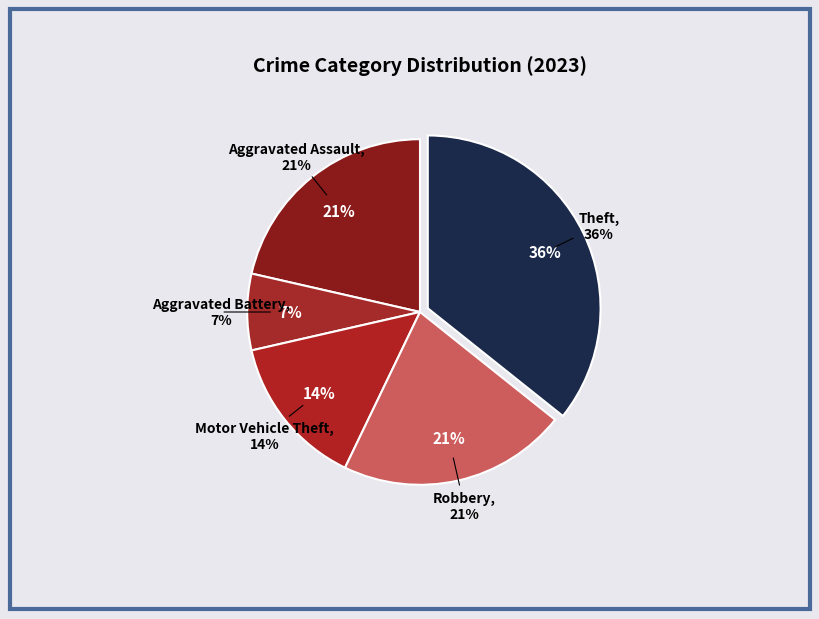

To the nearest percent, what is the average slice percentage?

20%